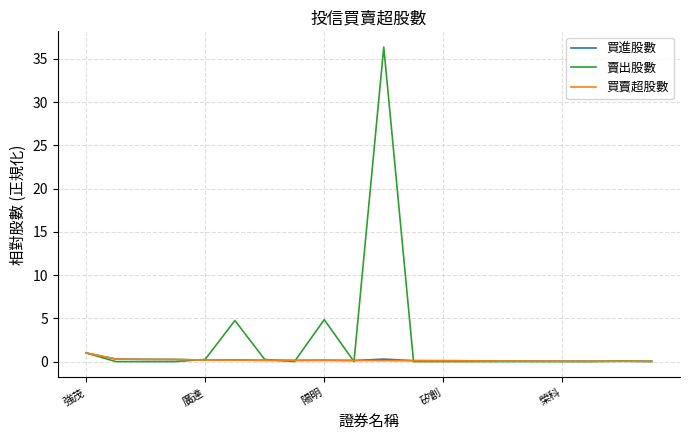

Which series has the largest range (max minus min)?

賣出股數